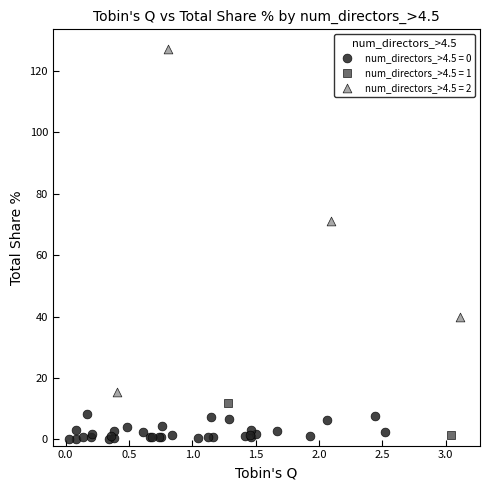

Which series reaches the maximum Y coordinate?

num_directors_>4.5 = 2